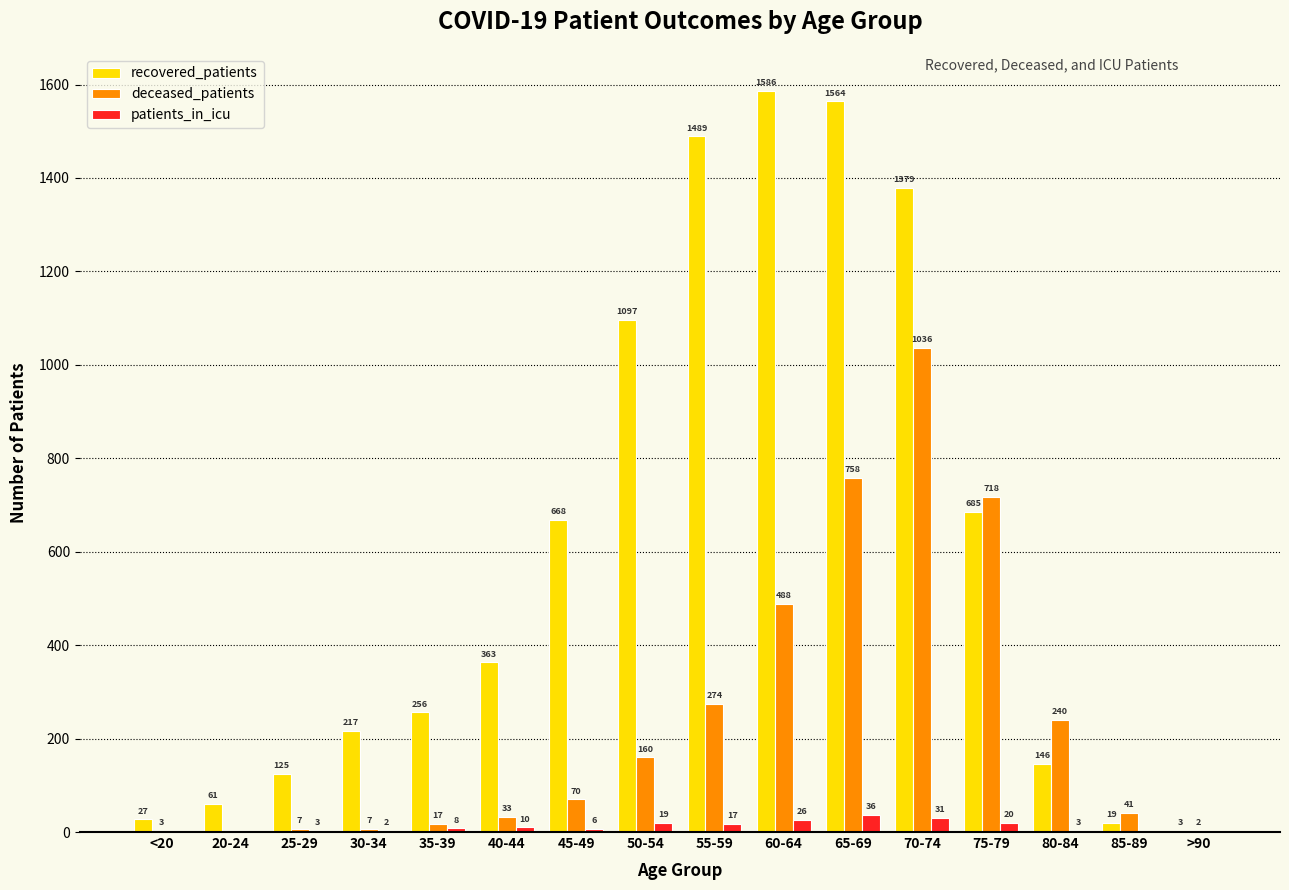

Reading right to left, transcribe all the data shown in this chart.

recovered_patients: >90=3	85-89=19	80-84=146	75-79=685	70-74=1379	65-69=1564	60-64=1586	55-59=1489	50-54=1097	45-49=668	40-44=363	35-39=256	30-34=217	25-29=125	20-24=61	<20=27
deceased_patients: >90=2	85-89=41	80-84=240	75-79=718	70-74=1036	65-69=758	60-64=488	55-59=274	50-54=160	45-49=70	40-44=33	35-39=17	30-34=7	25-29=7	20-24=0	<20=3
patients_in_icu: >90=0	85-89=0	80-84=3	75-79=20	70-74=31	65-69=36	60-64=26	55-59=17	50-54=19	45-49=6	40-44=10	35-39=8	30-34=2	25-29=3	20-24=0	<20=0